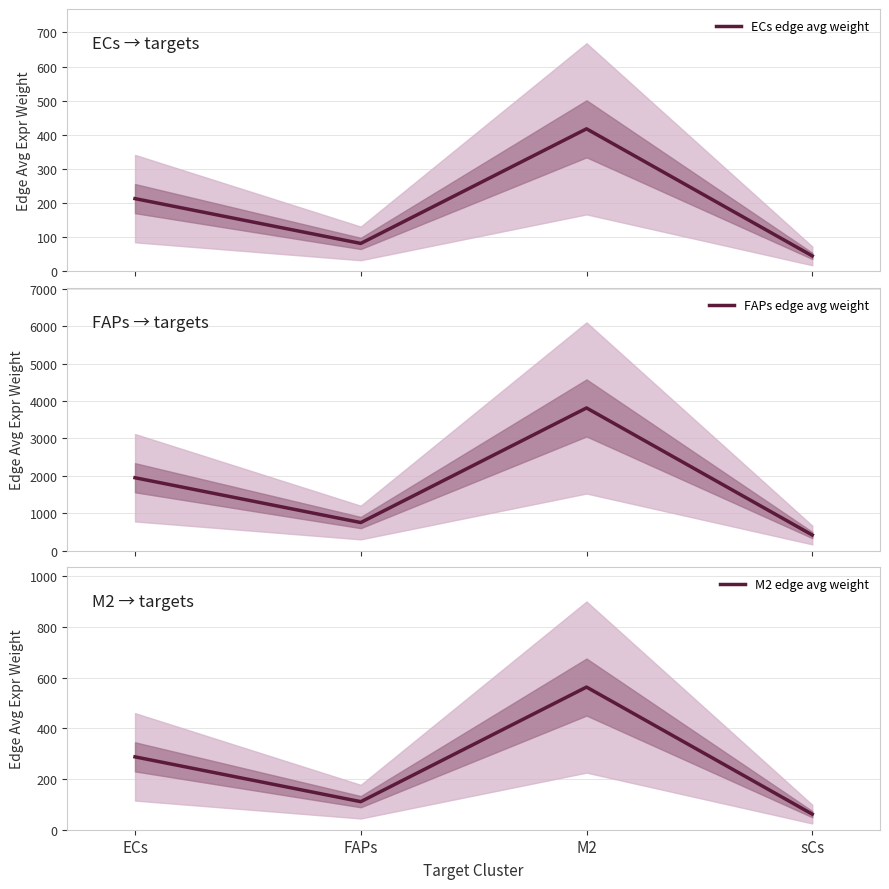

Where is FAPs edge avg weight nearest to the value 2115?

ECs